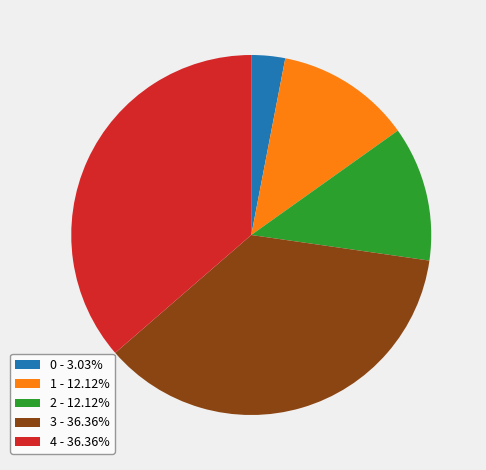

Does 2 - 12.12% account for over 50% of the chart?

No